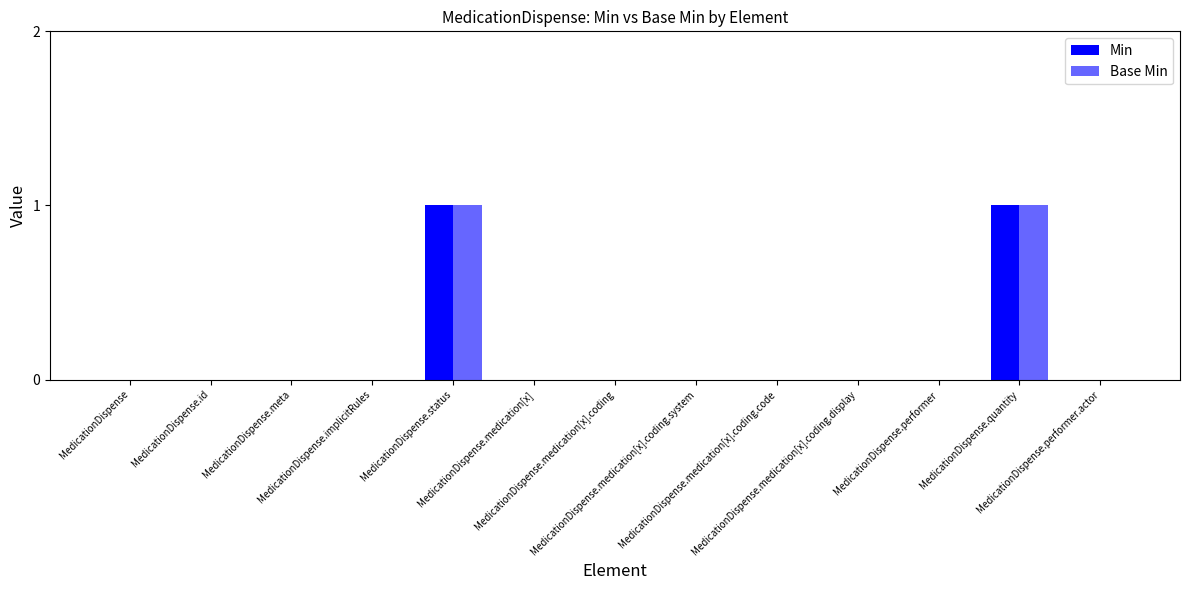

Rank the series at MedicationDispense.id from highest to lowest value.

Min, Base Min